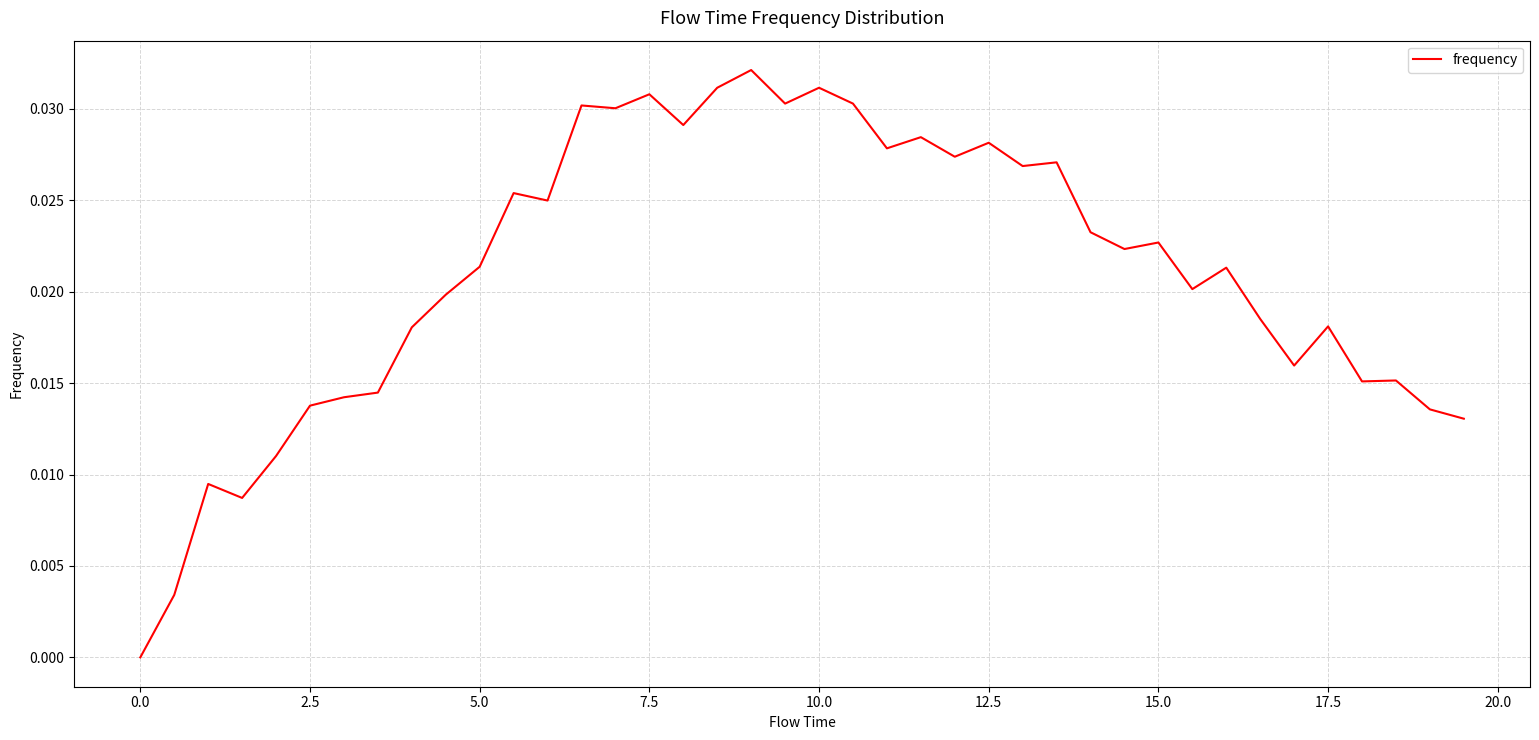

Does the chart display data point markers on the line(s)?

No